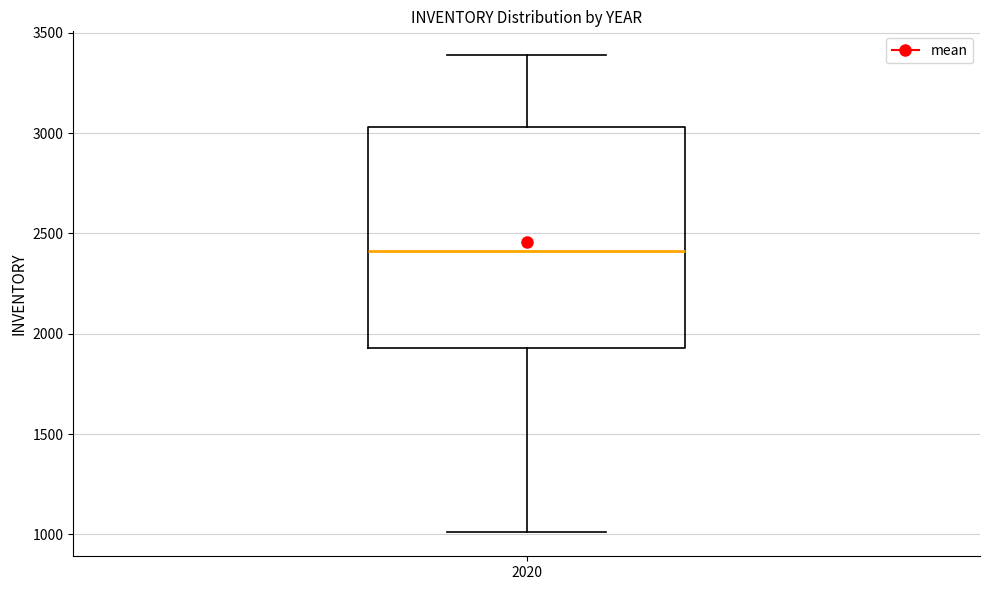

Read this box plot against the y-axis: the position of the median line, the range covered by the box, and the ends of both whiskers. The values are not printed on the chart, so give them approximately, as read against the axis.

median 2400, box 1950 to 3050, whiskers 1000 to 3400